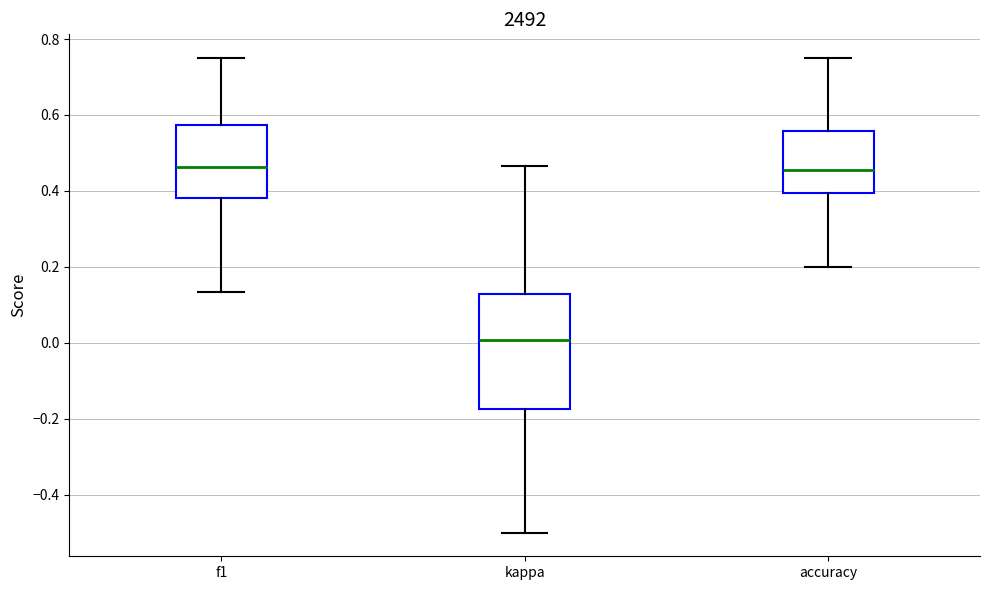

Reading left to right, transcribe this box plot: for each box, give where its median line is, the range the box spans, and where its two whiskers end, as read against the y-axis. The values are not printed on the chart, so give them approximately, as read against the axis.

f1: median 0.46, box 0.38 to 0.58, whiskers 0.14 to 0.76
kappa: median 0.00, box -0.18 to 0.12, whiskers -0.50 to 0.46
accuracy: median 0.46, box 0.40 to 0.56, whiskers 0.20 to 0.76